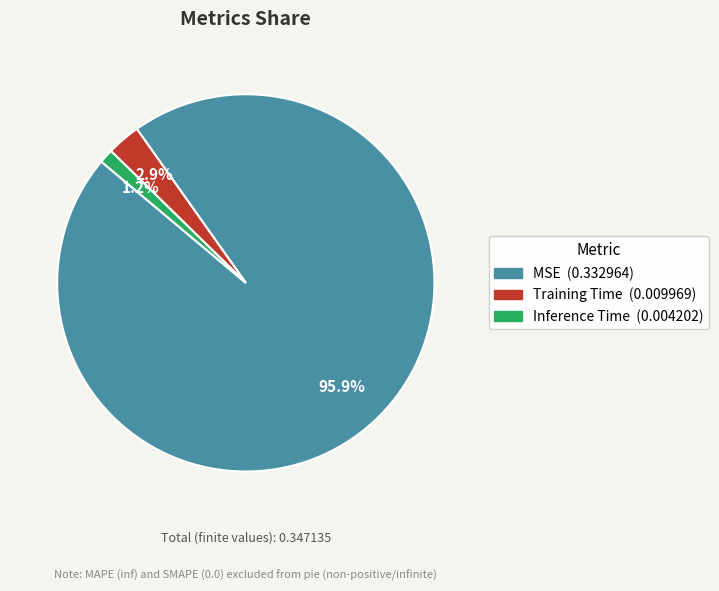

Is there any slice that represents more than half of the pie?

Yes